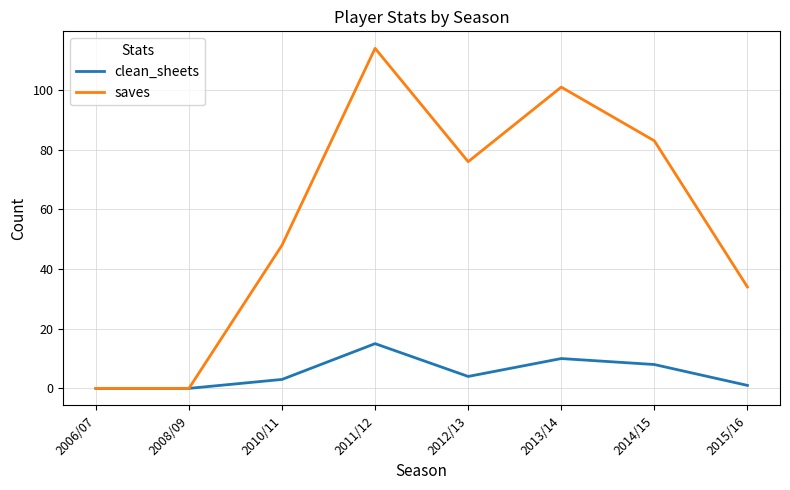

What position from the right is 2011/12?

5